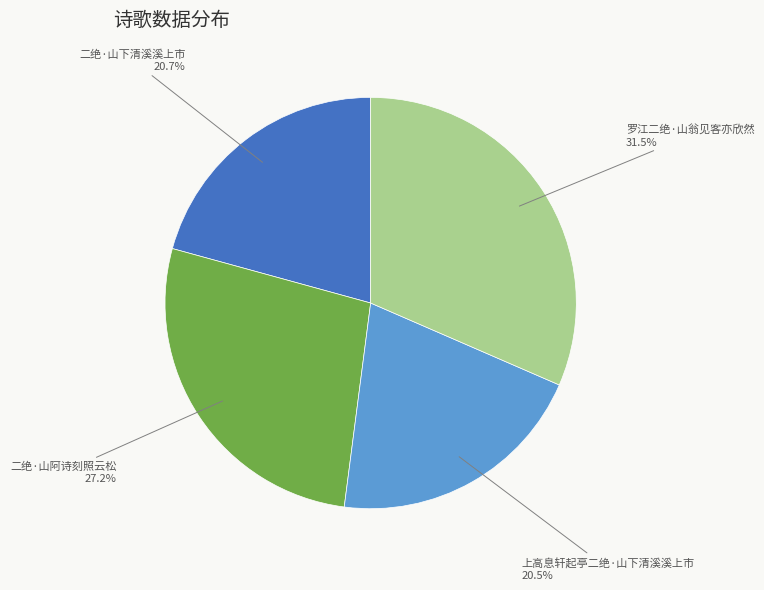

To the nearest percent, what portion does 二绝·山下清溪溪上市 represent?

21%